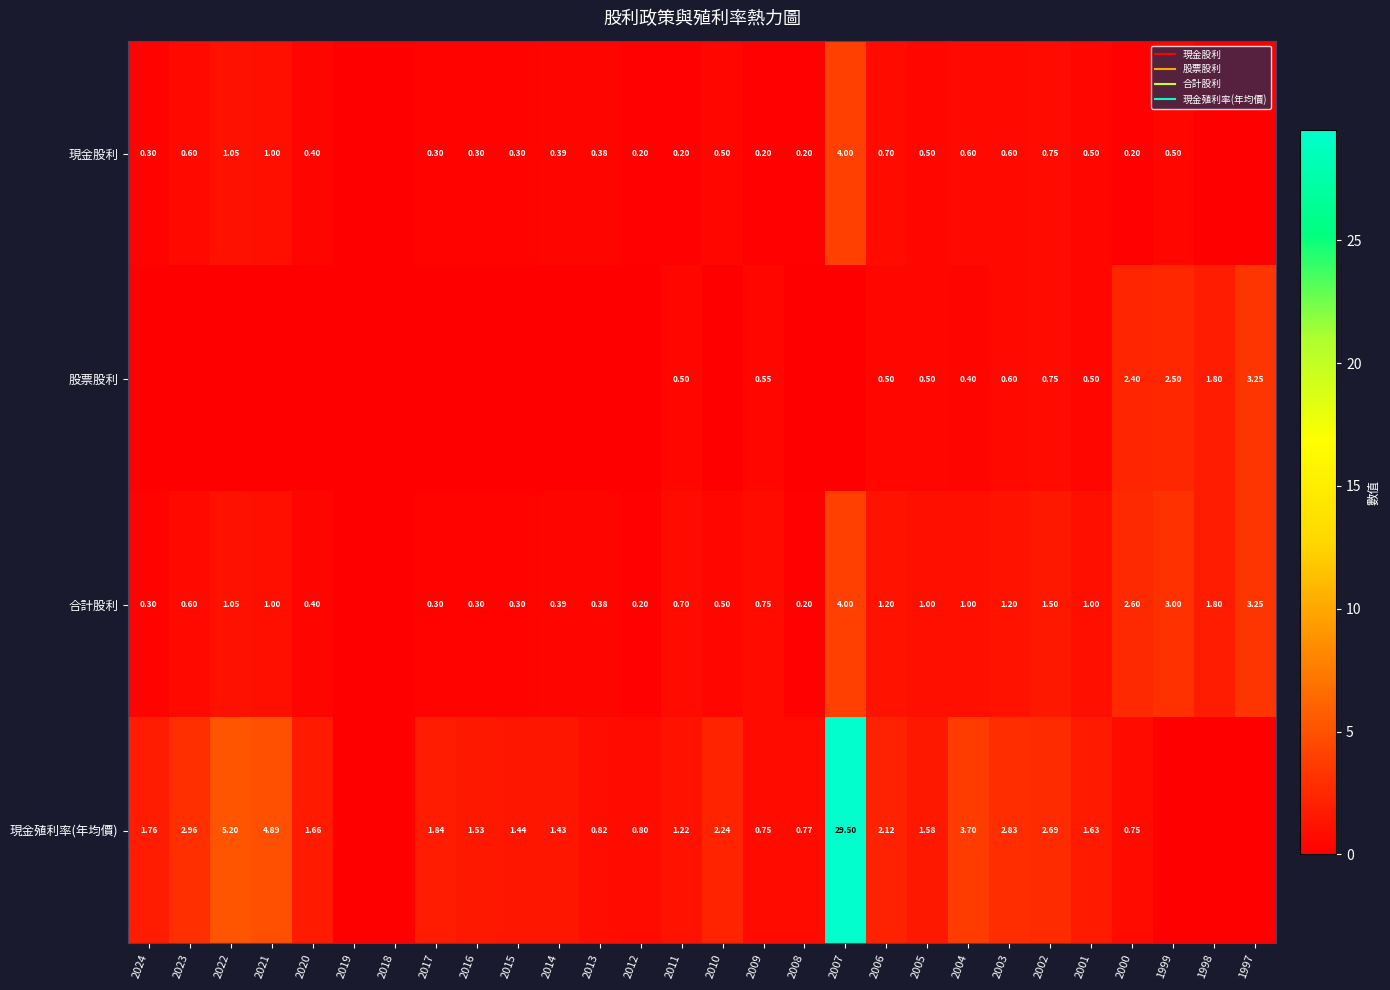

What is the difference between the highest and lowest values at 1999?

3.0